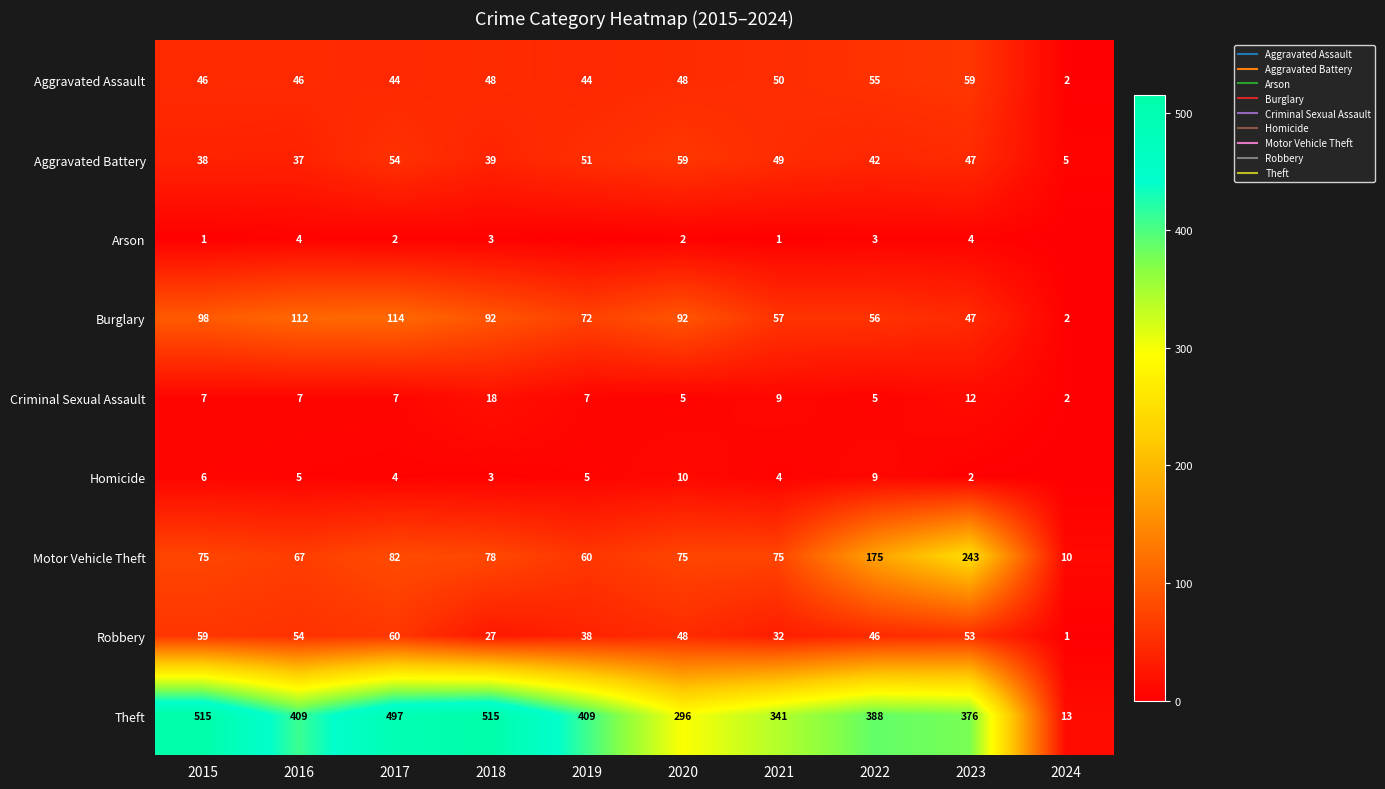

At which category is the sum across all series the highest?

2017